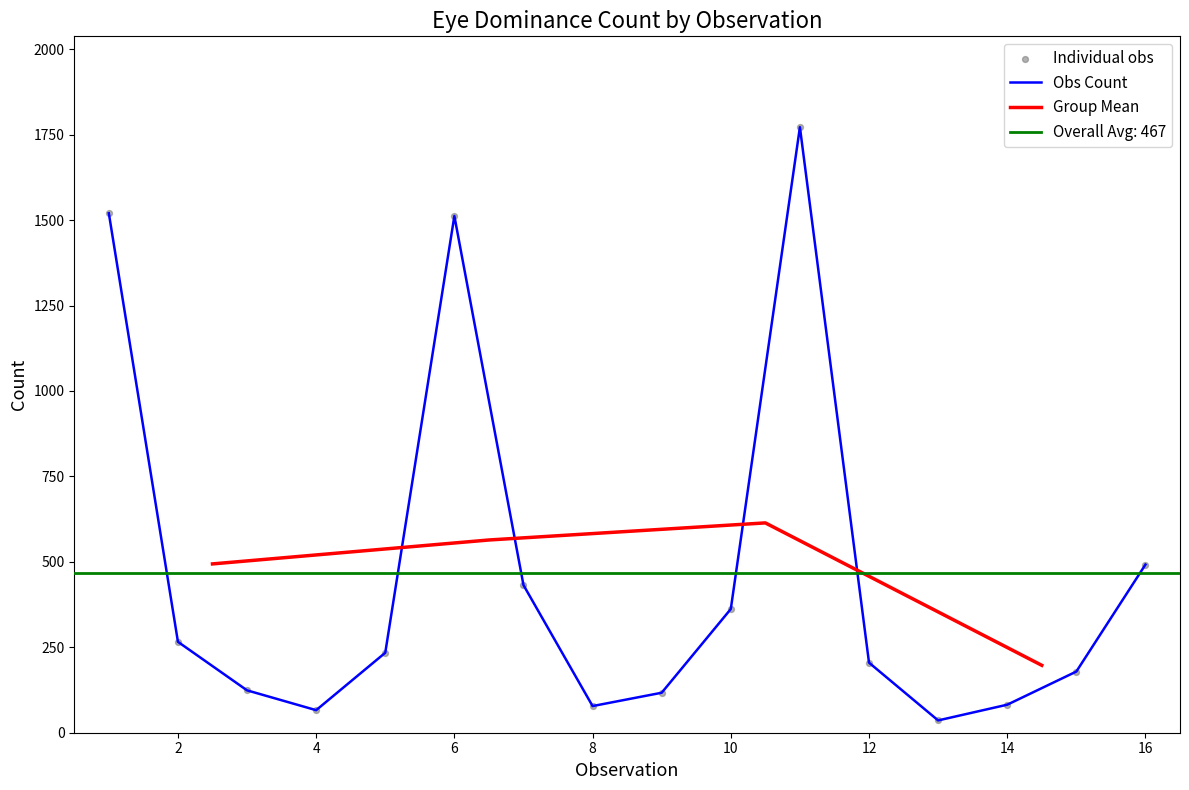

Which has a higher value, 4 or 16?

16